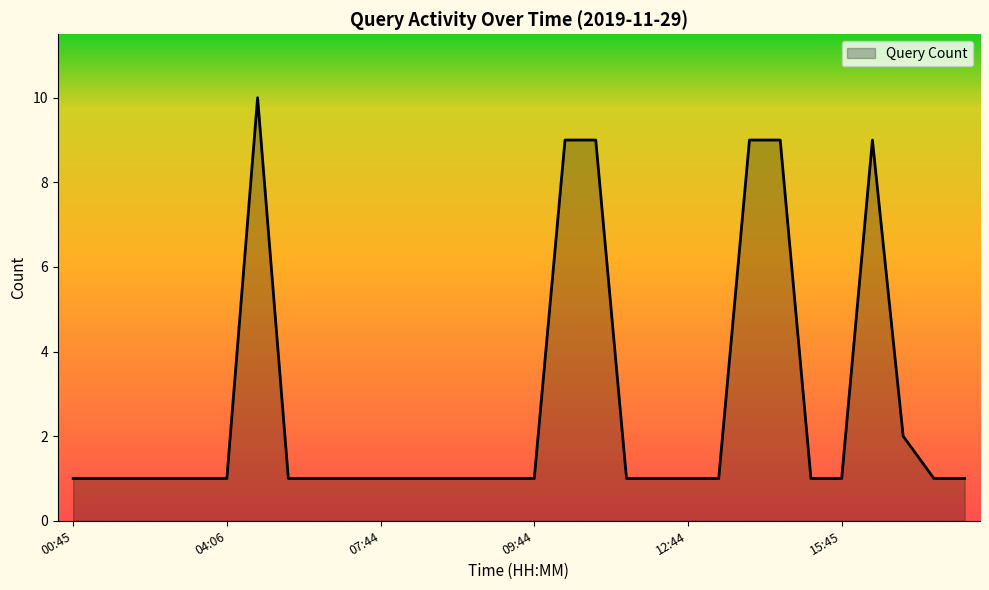

What is the difference between the maximum and minimum values?

9